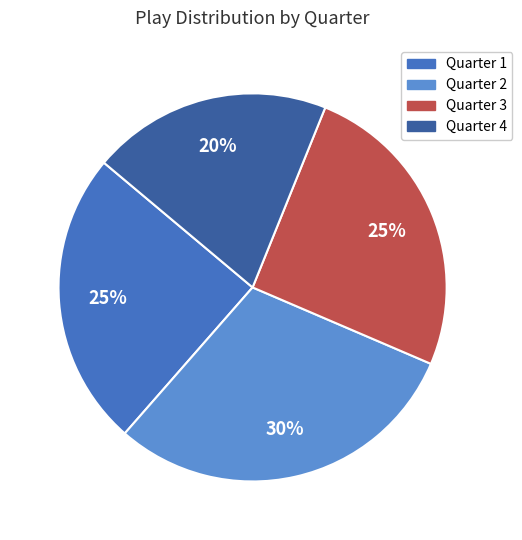

To the nearest percent, what is the average slice percentage?

25%